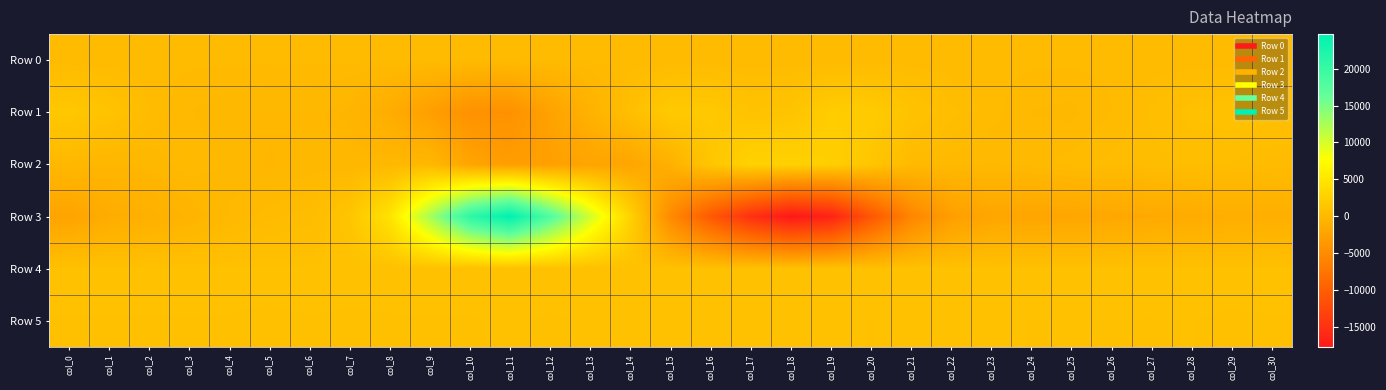

Reading left to right, extract all data points from this chart.

Row 0: col_0=209.3	col_1=209.4	col_2=209.4	col_3=209.5	col_4=209.6	col_5=209.6	col_6=209.6	col_7=209.7	col_8=209.7	col_9=209.8	col_10=209.8	col_11=209.9	col_12=209.9	col_13=210.0	col_14=210.0	col_15=210.1	col_16=210.1	col_17=210.2	col_18=210.2	col_19=210.3	col_20=210.3	col_21=210.4	col_22=210.4	col_23=210.5	col_24=210.5	col_25=210.6	col_26=210.6	col_27=210.7	col_28=210.7	col_29=210.8	col_30=210.8
Row 1: col_0=1635.0	col_1=1118.0	col_2=331.0	col_3=11.0	col_4=-132.0	col_5=-183.0	col_6=-168.0	col_7=-389.0	col_8=-1309.0	col_9=-2857.0	col_10=-4343.0	col_11=-4445.0	col_12=-2497.0	col_13=-739.0	col_14=687.0	col_15=1847.0	col_16=1751.0	col_17=1070.0	col_18=1209.0	col_19=2175.0	col_20=2023.0	col_21=1133.0	col_22=561.0	col_23=248.0	col_24=1.0	col_25=-53.0	col_26=166.0	col_27=531.0	col_28=868.0	col_29=1030.0	col_30=854.0
Row 2: col_0=-61.0	col_1=-273.0	col_2=-162.0	col_3=152.0	col_4=-44.0	col_5=-280.0	col_6=-92.0	col_7=-152.0	col_8=-94.0	col_9=-60.0	col_10=-2204.0	col_11=-2990.0	col_12=-2724.0	col_13=-2228.0	col_14=-2112.0	col_15=-823.0	col_16=1434.0	col_17=2775.0	col_18=2708.0	col_19=2400.0	col_20=1425.0	col_21=157.0	col_22=70.0	col_23=-2.0	col_24=91.0	col_25=257.0	col_26=390.0	col_27=436.0	col_28=516.0	col_29=473.0	col_30=275.0
Row 3: col_0=-2340.0	col_1=-1350.0	col_2=-957.0	col_3=-512.0	col_4=11.0	col_5=289.0	col_6=416.0	col_7=1330.0	col_8=4692.0	col_9=12527.0	col_10=20741.0	col_11=24692.0	col_12=17840.0	col_13=10319.0	col_14=2847.0	col_15=-5066.0	col_16=-10592.0	col_17=-15010.0	col_18=-17725.0	col_19=-16655.0	col_20=-11029.0	col_21=-5748.0	col_22=-2901.0	col_23=-2048.0	col_24=-2127.0	col_25=-2012.0	col_26=-1868.0	col_27=-1673.0	col_28=-1422.0	col_29=-1146.0	col_30=-1094.0
Row 4: col_0=862.0	col_1=859.0	col_2=858.0	col_3=855.0	col_4=862.0	col_5=856.0	col_6=860.0	col_7=854.0	col_8=860.0	col_9=865.0	col_10=867.0	col_11=871.0	col_12=869.0	col_13=875.0	col_14=872.0	col_15=871.0	col_16=863.0	col_17=868.0	col_18=869.0	col_19=871.0	col_20=873.0	col_21=872.0	col_22=870.0	col_23=870.0	col_24=868.0	col_25=865.0	col_26=861.0	col_27=861.0	col_28=858.0	col_29=856.0	col_30=862.0
Row 5: col_0=828.0	col_1=829.0	col_2=829.0	col_3=831.0	col_4=828.0	col_5=822.0	col_6=830.0	col_7=825.0	col_8=828.0	col_9=828.0	col_10=828.0	col_11=841.0	col_12=825.0	col_13=839.0	col_14=840.0	col_15=834.0	col_16=835.0	col_17=837.0	col_18=834.0	col_19=836.0	col_20=832.0	col_21=839.0	col_22=834.0	col_23=836.0	col_24=832.0	col_25=833.0	col_26=832.0	col_27=831.0	col_28=833.0	col_29=826.0	col_30=828.0